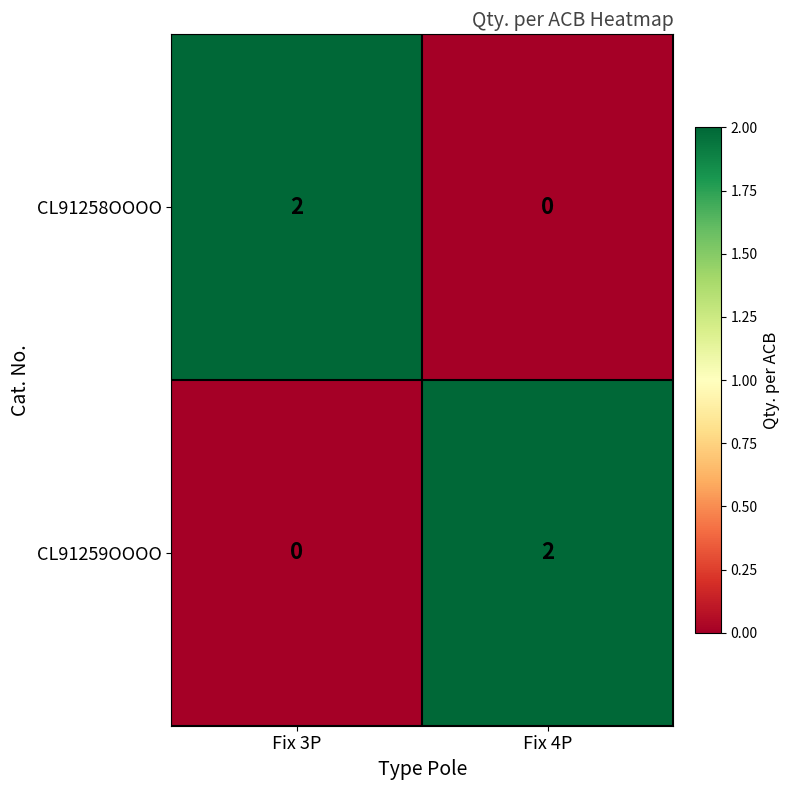

Reading left to right, what are all the values shown in this chart?

CL91258OOOO: 2	0
CL91259OOOO: 0	2